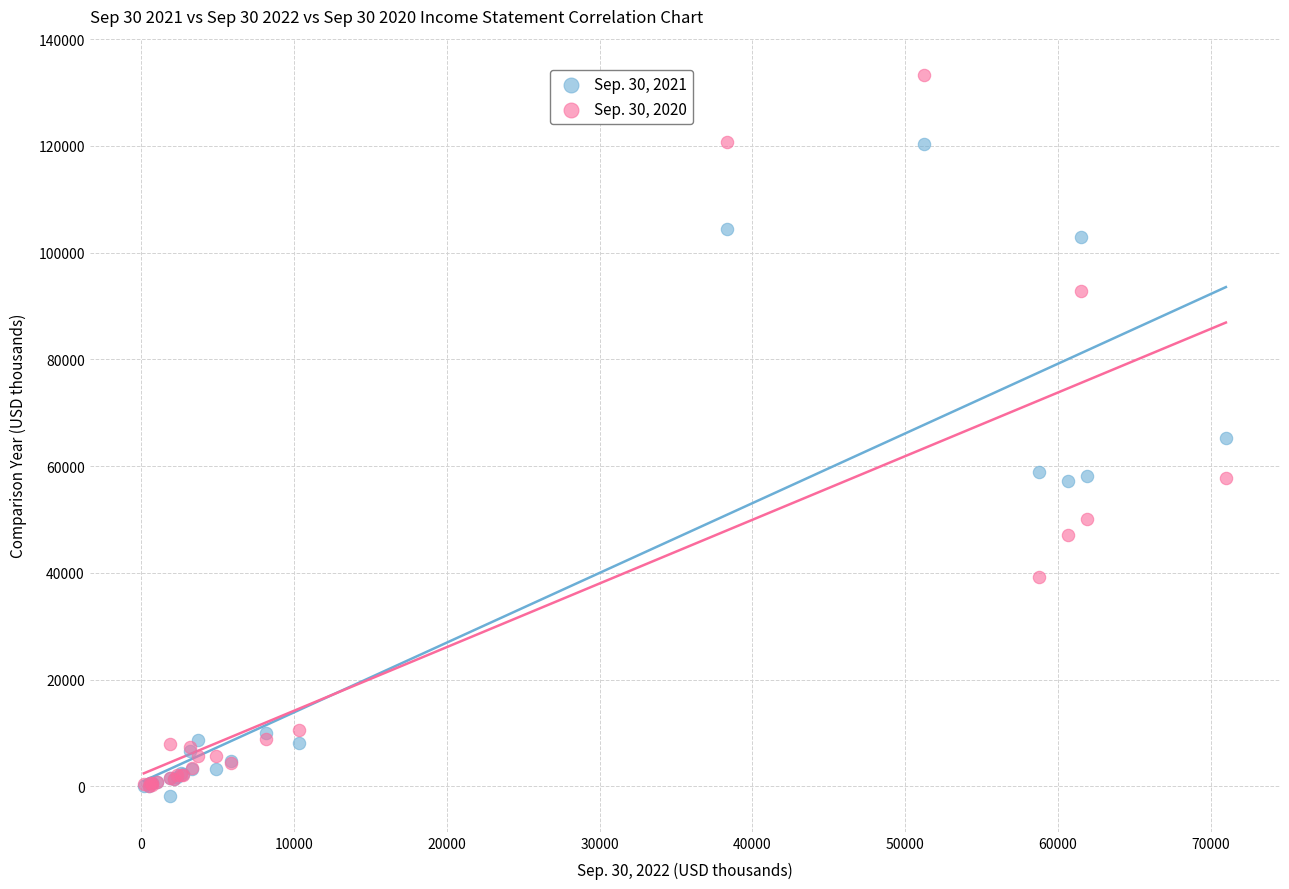

Which series has the largest Y range (max minus min)?

Sep. 30, 2020